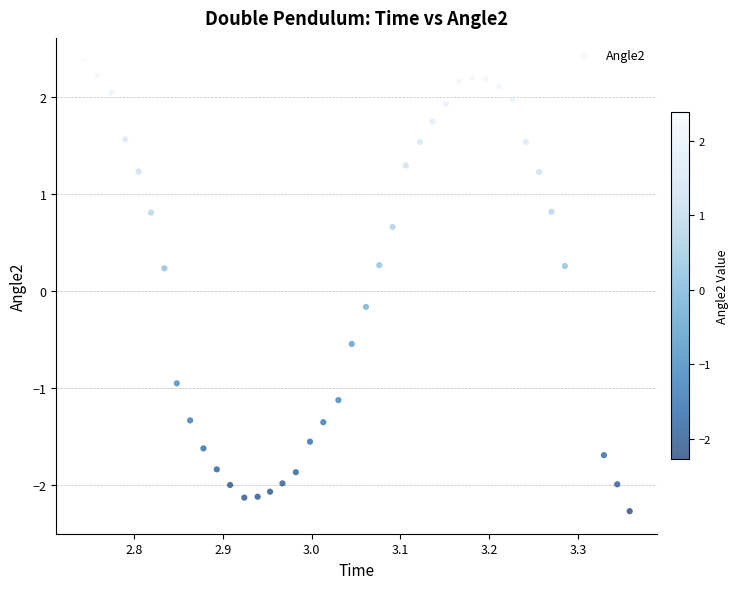

What is the range of Y values (max minus min)?

4.7